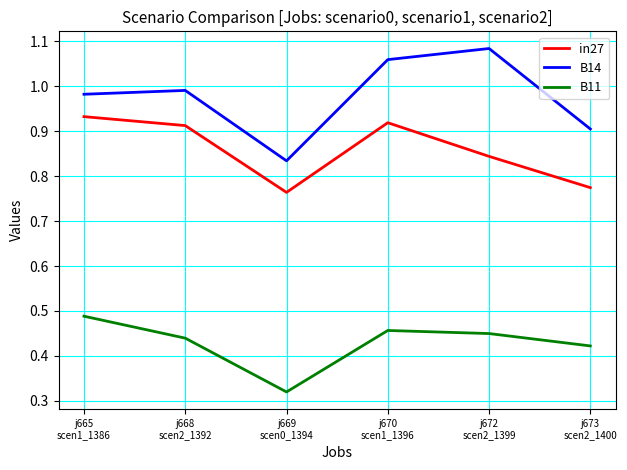

What is the difference between the maximum and minimum values in the B14 series?

0.2